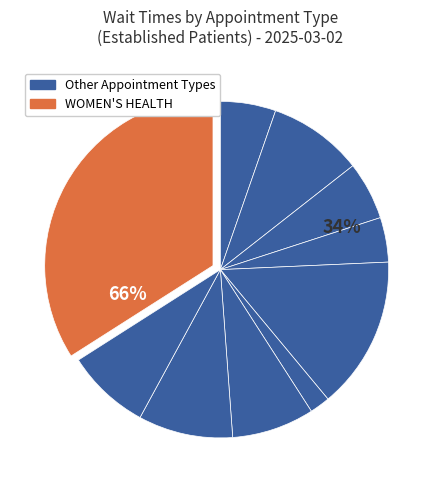

Is the sum of PAIN MEDICINE and CARDIOLOGY greater than half?

No